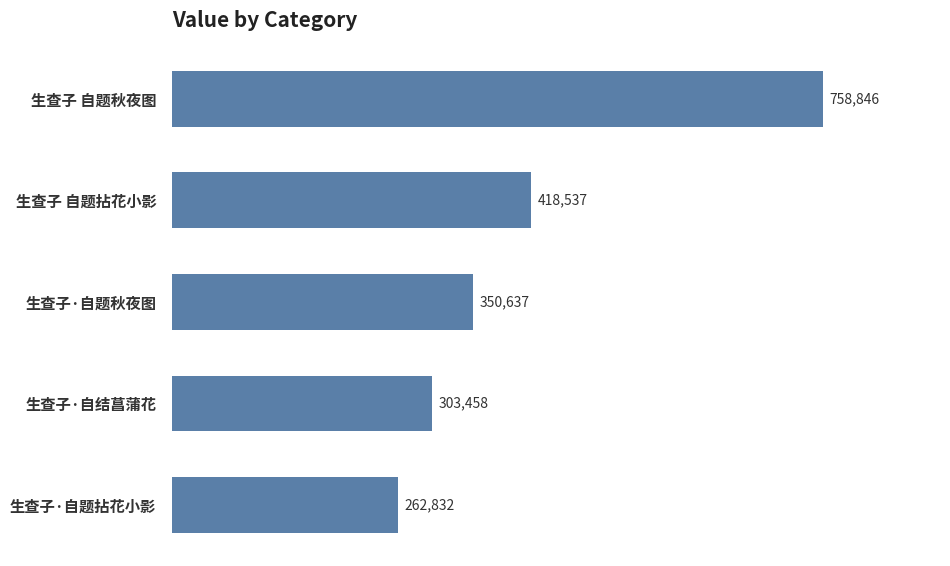

Where is the data nearest to the value 510839?

生查子 自题拈花小影